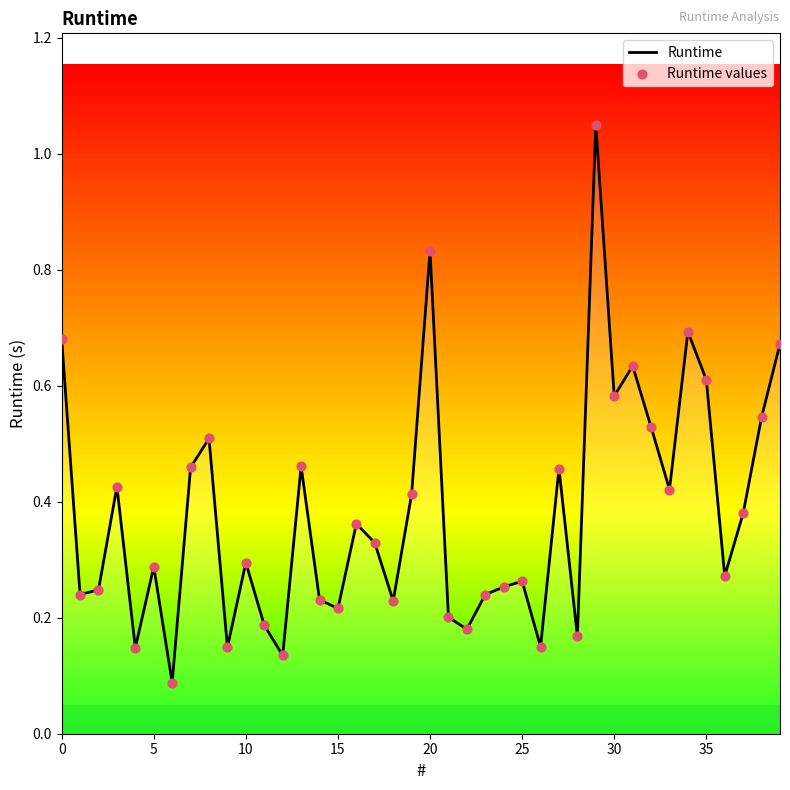

What is the difference between the maximum and minimum values?

1.0